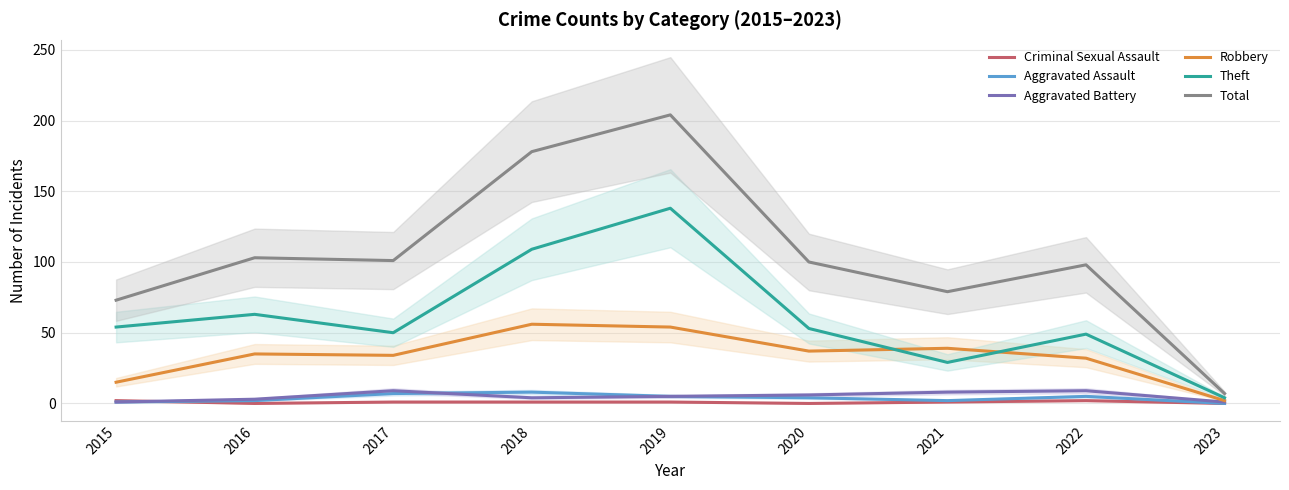

What is the difference between the maximum and minimum values in the Total series?

197